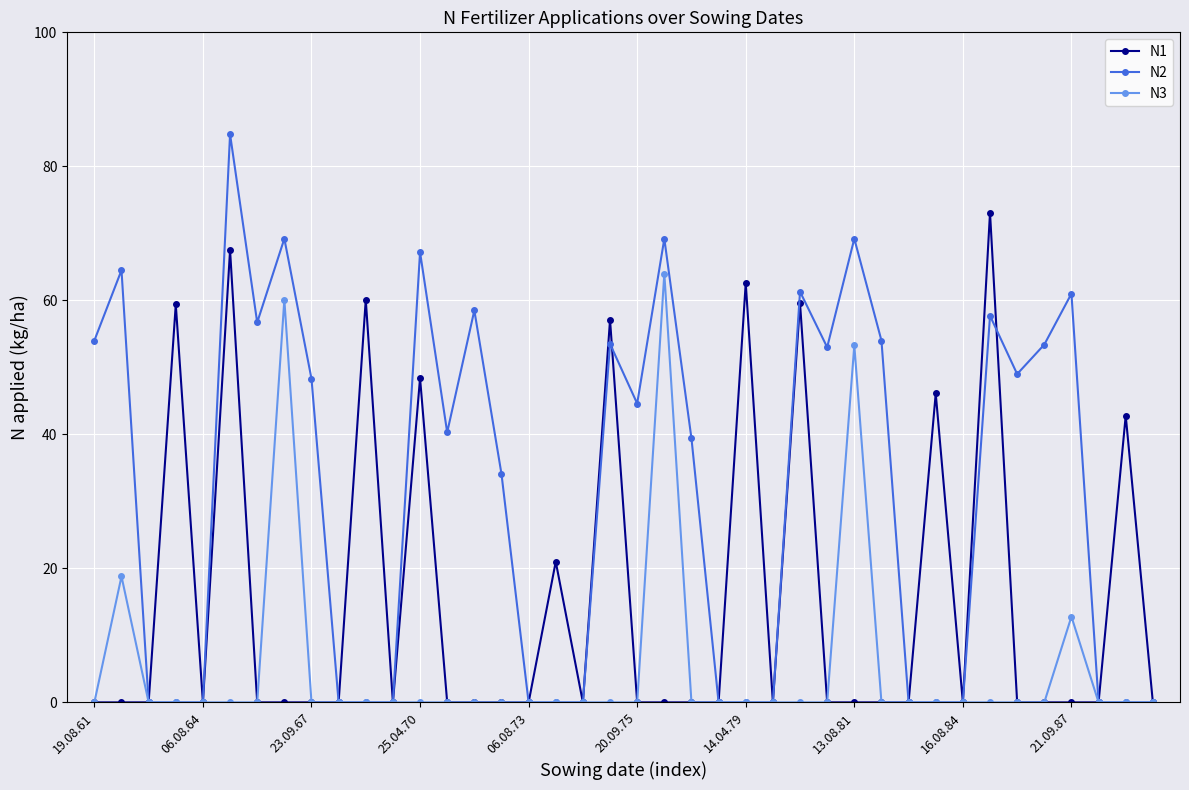

Which series has the largest range (max minus min)?

N2